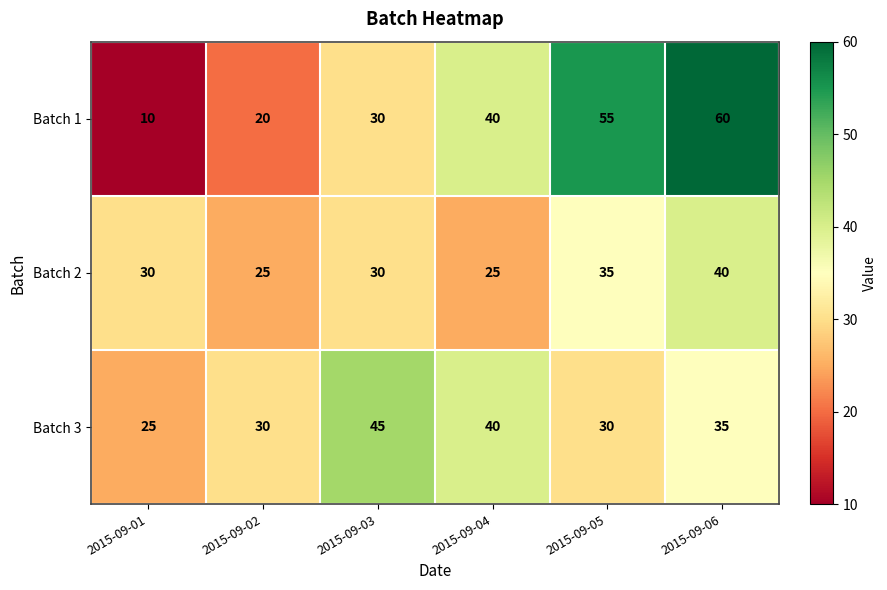

Reading right to left, transcribe all the data shown in this chart.

Batch 1: 2015-09-06=60	2015-09-05=55	2015-09-04=40	2015-09-03=30	2015-09-02=20	2015-09-01=10
Batch 2: 2015-09-06=40	2015-09-05=35	2015-09-04=25	2015-09-03=30	2015-09-02=25	2015-09-01=30
Batch 3: 2015-09-06=35	2015-09-05=30	2015-09-04=40	2015-09-03=45	2015-09-02=30	2015-09-01=25